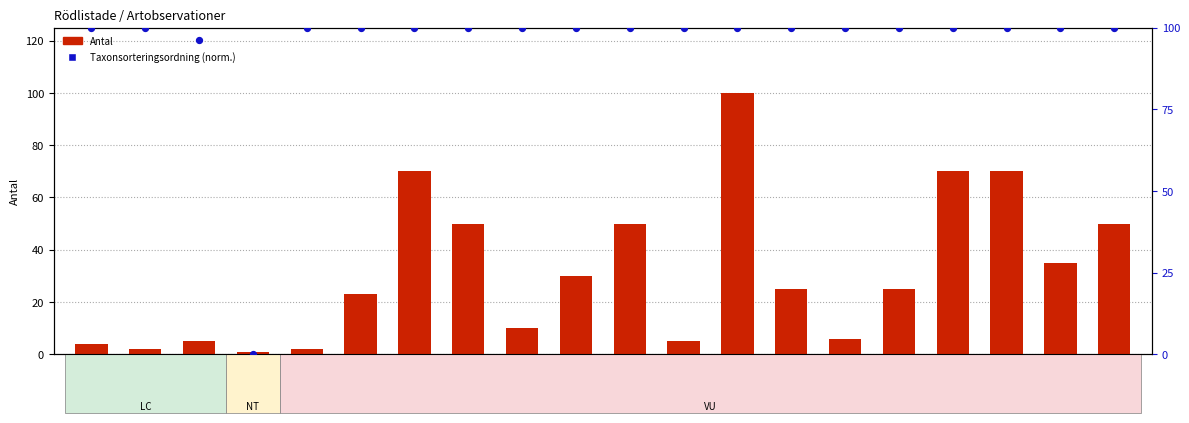

Which series has the largest Y range (max minus min)?

Taxonsorteringsordning (norm.)